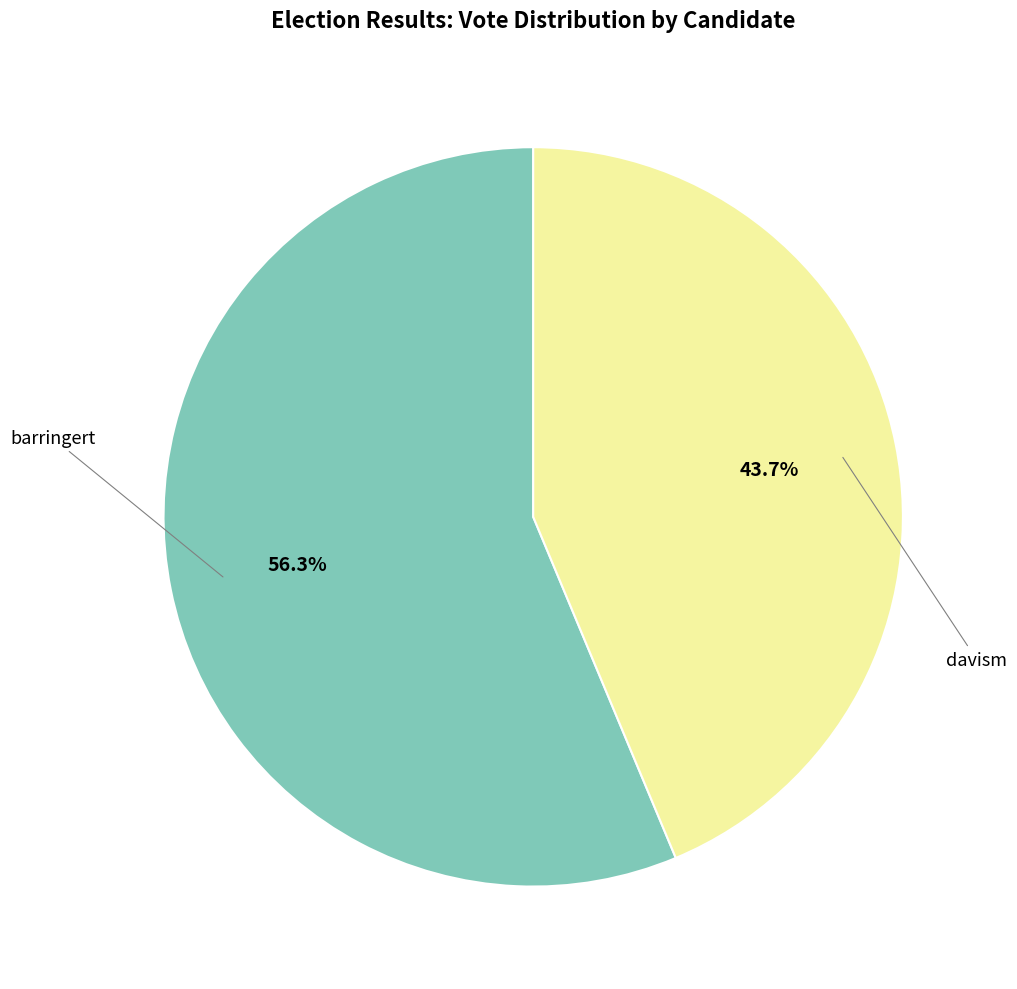

Does any single category account for the majority?

Yes